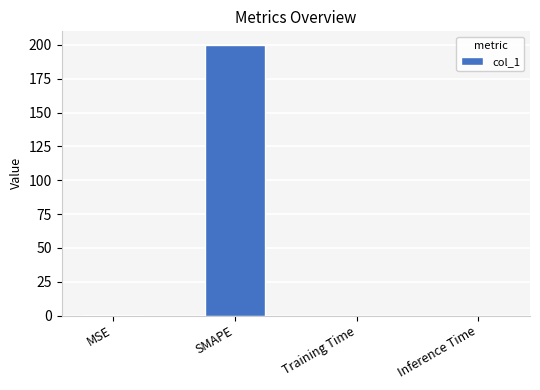

Between SMAPE and Training Time, which is larger?

SMAPE